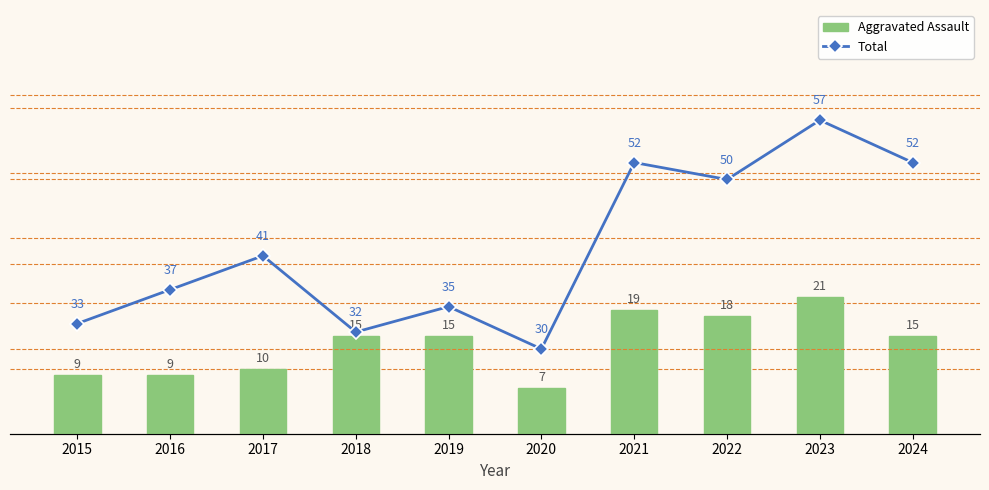

What is the spread (max minus min) of values at 2023?

36